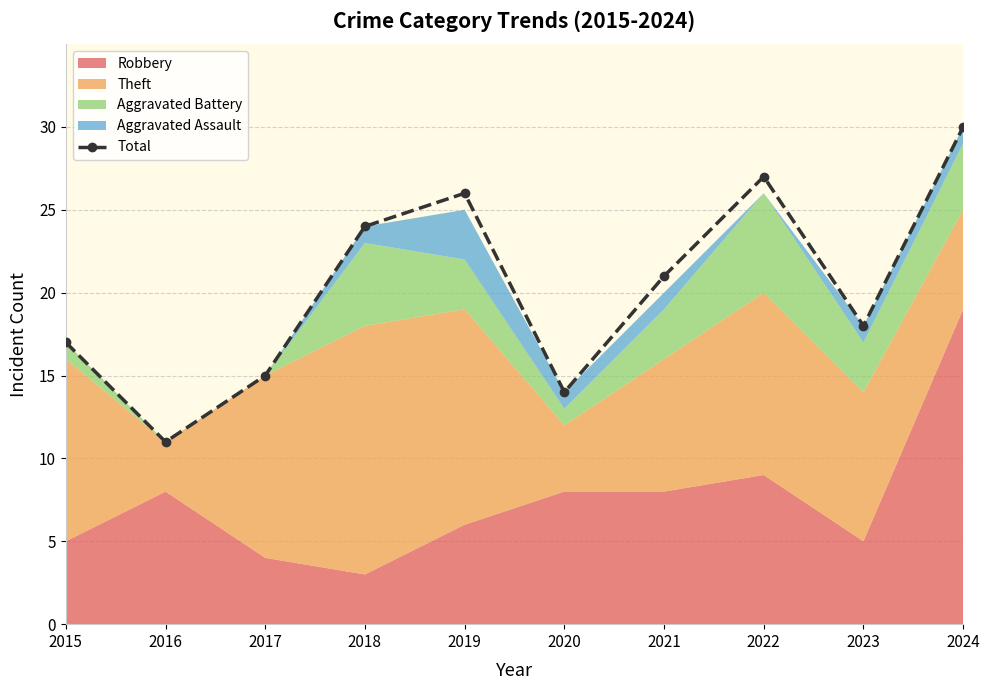

Read the value at 2023, to the nearest 10.

20